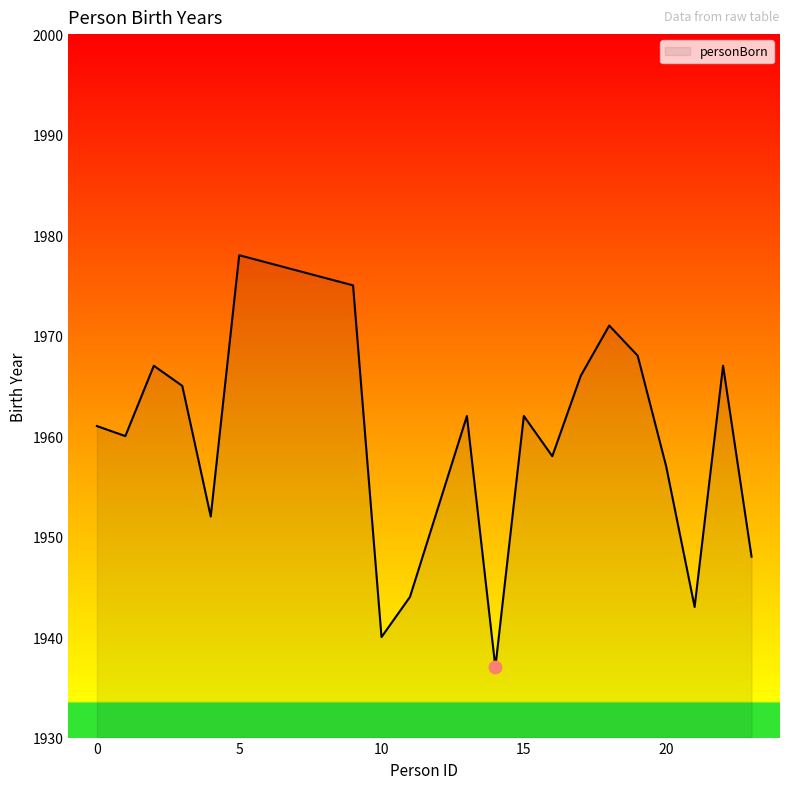

What is the difference between the maximum and minimum values?

41